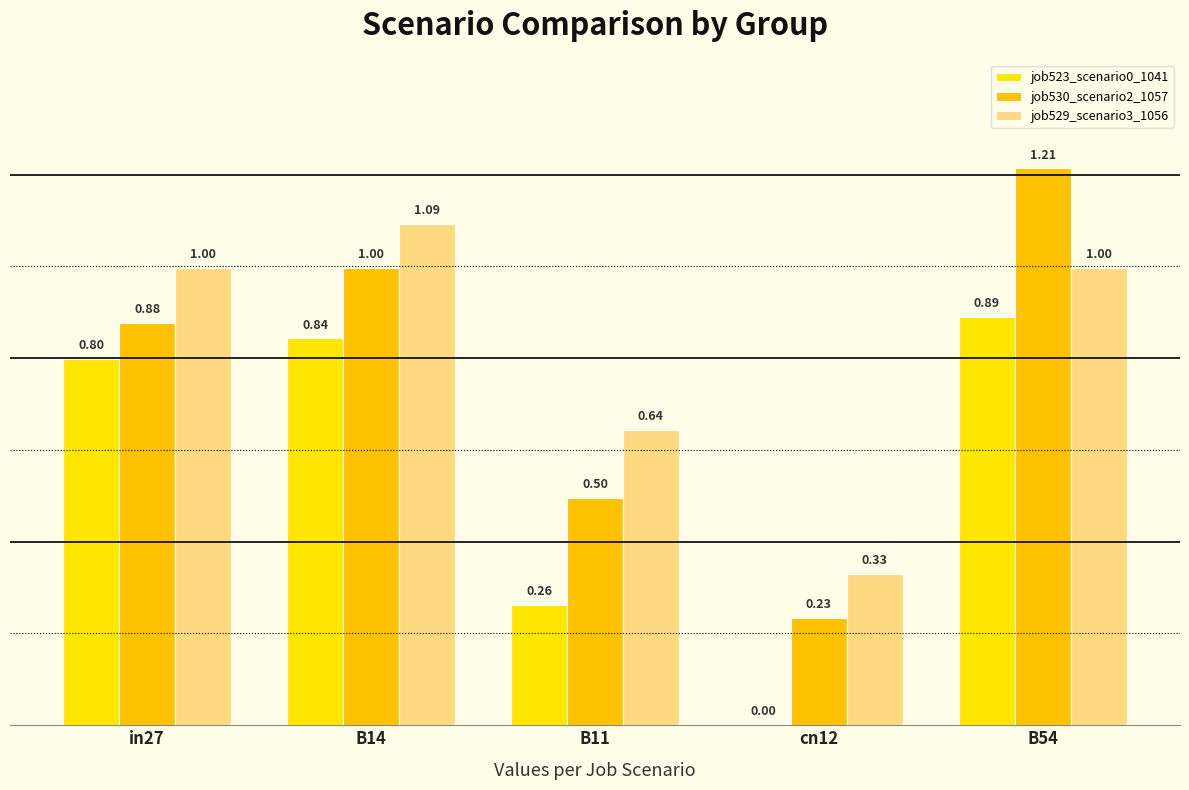

What is the label of the 2nd bar from the left?

B14